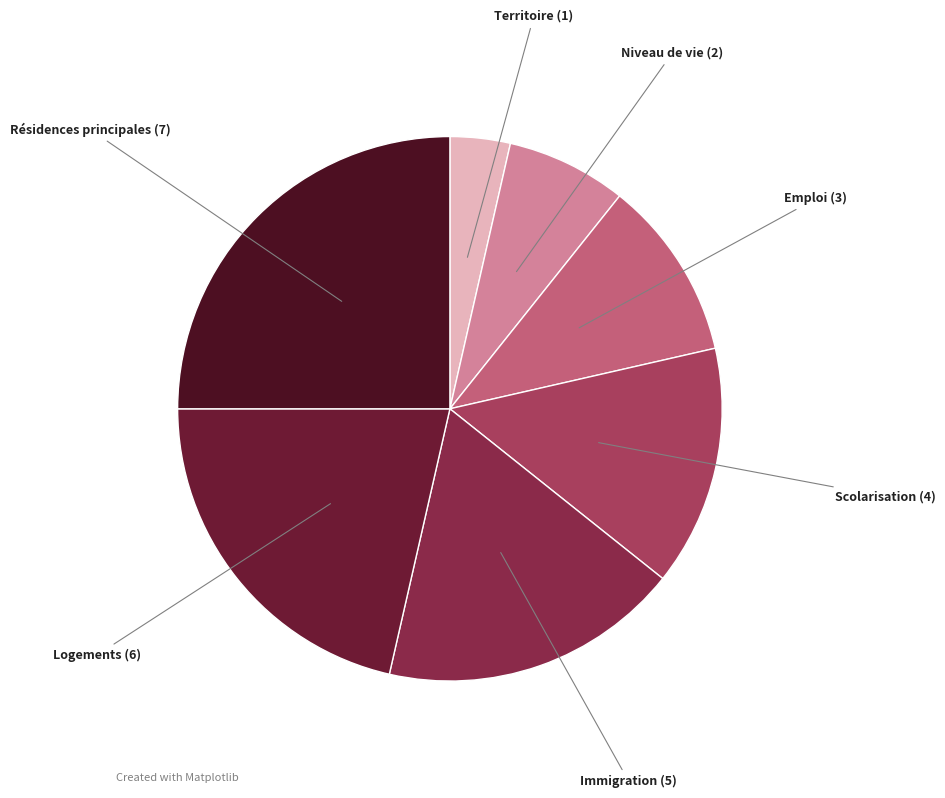

Count the number of slices in the pie.

7